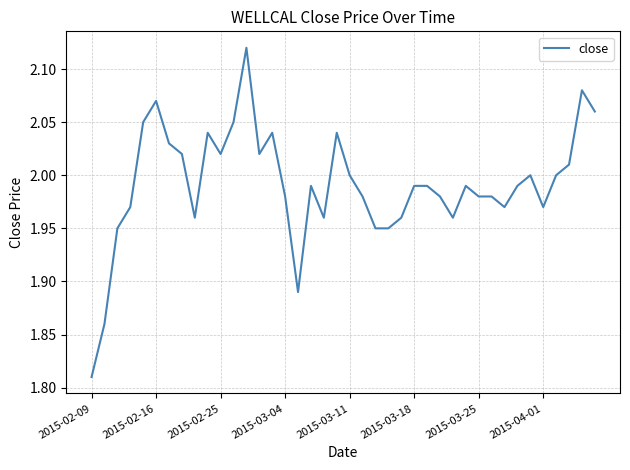

True or false: there are more than 2 points higher than both neighbors.

True